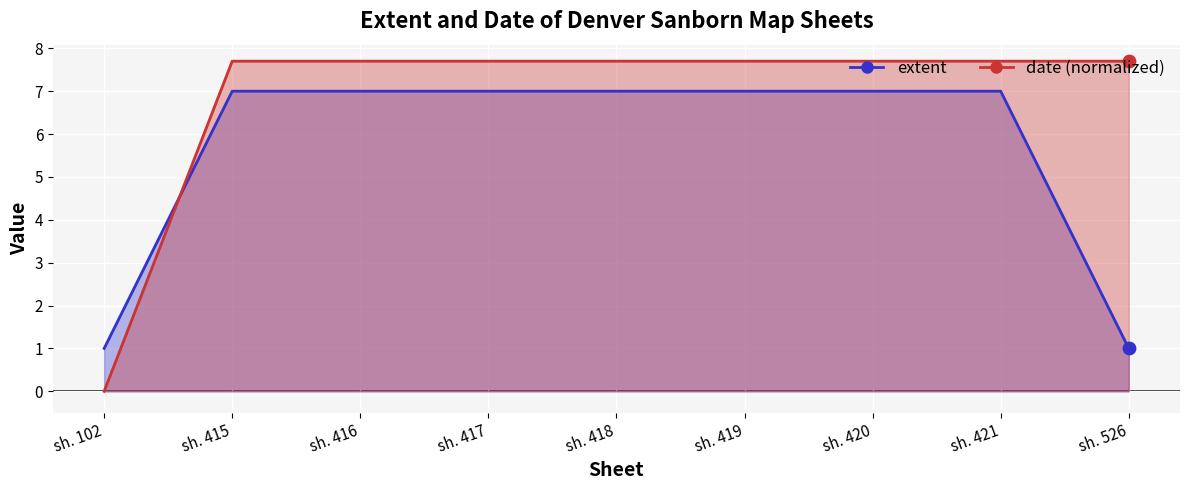

Which series reaches the minimum Y coordinate?

date